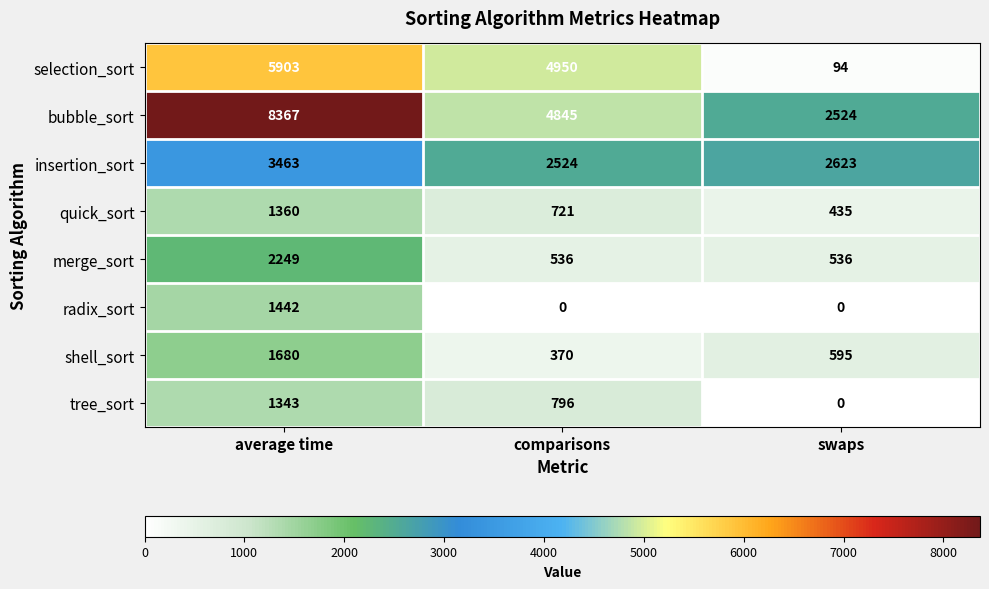

The selection_sort series shows 6606 at comparisons. True or false?

False